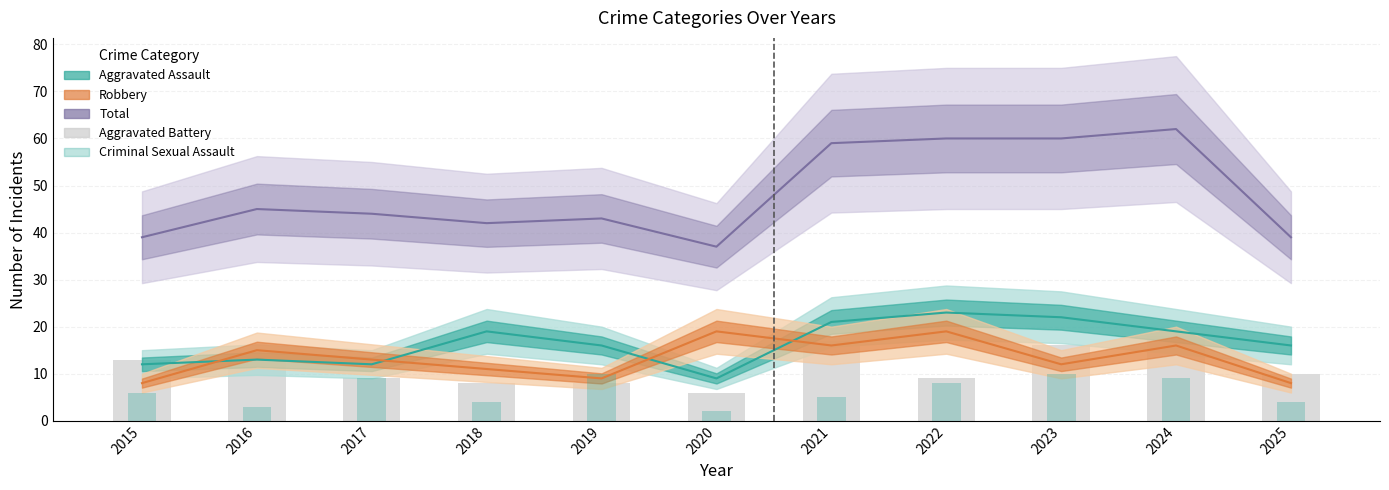

At which label does Aggravated Assault first exceed 16?

2018